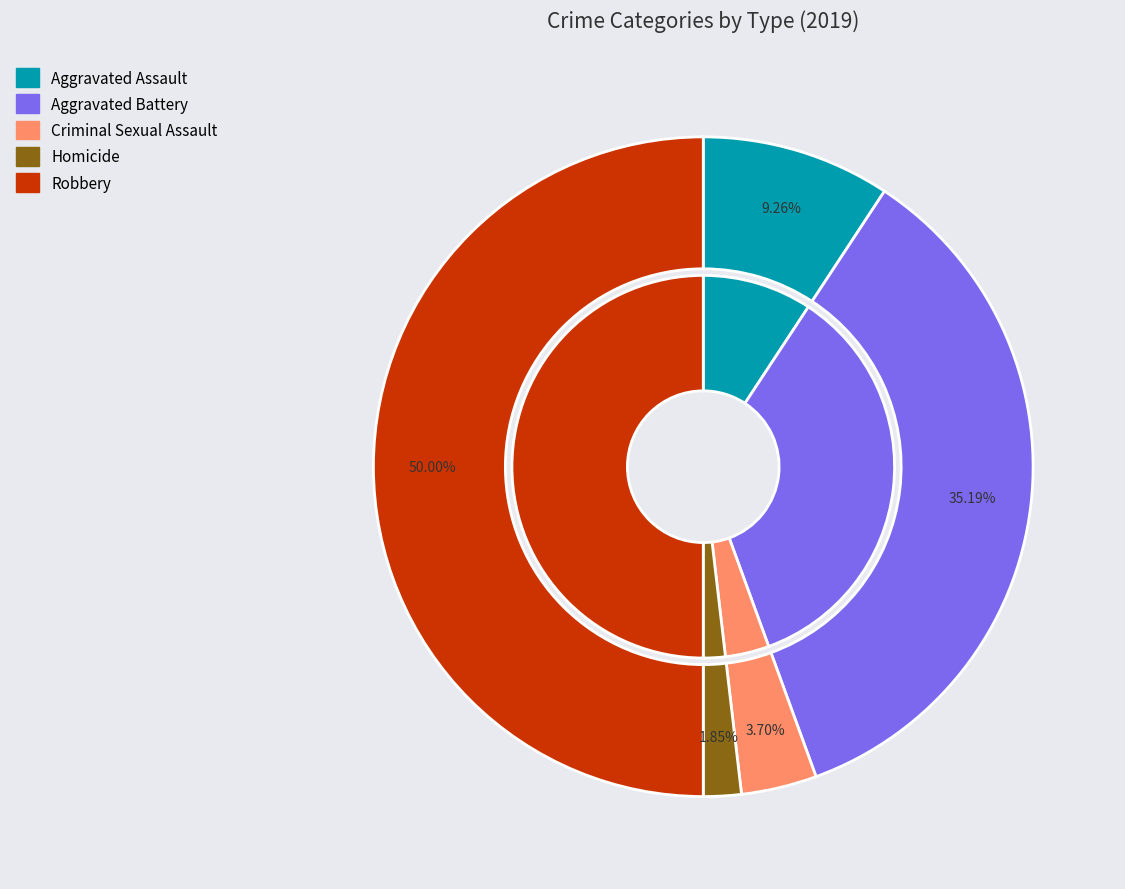

Which category has the biggest portion of the pie?

Robbery